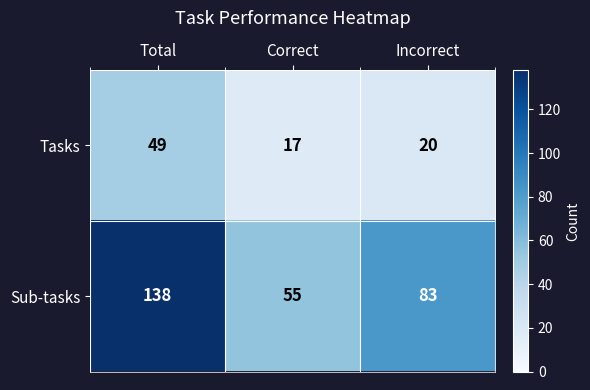

What is the difference between the second highest and minimum values in the Tasks series?

3